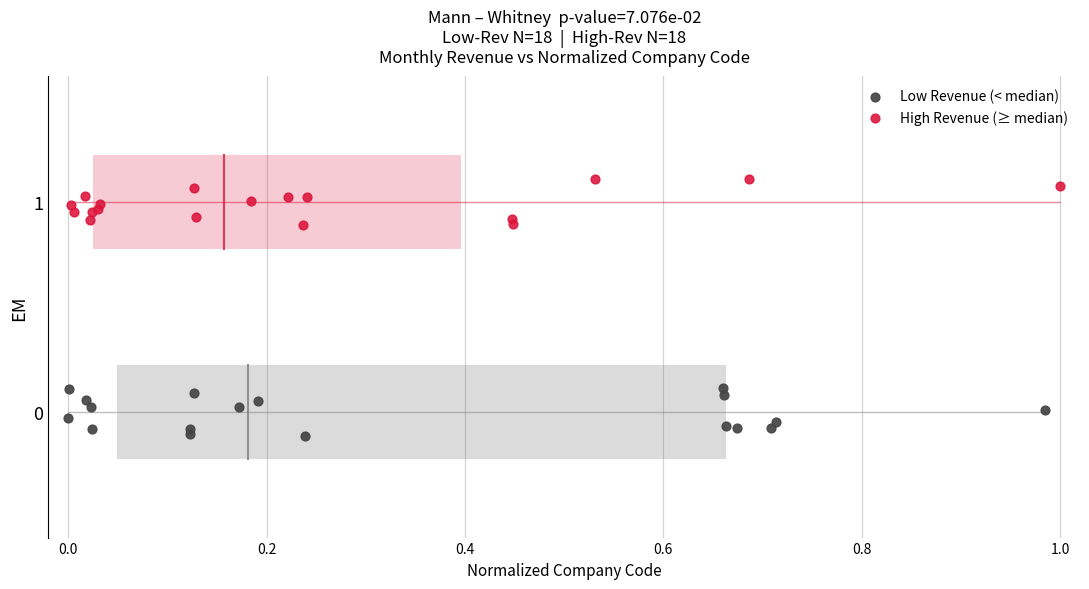

Which series contains the lowest Y value?

Low Revenue (< median)